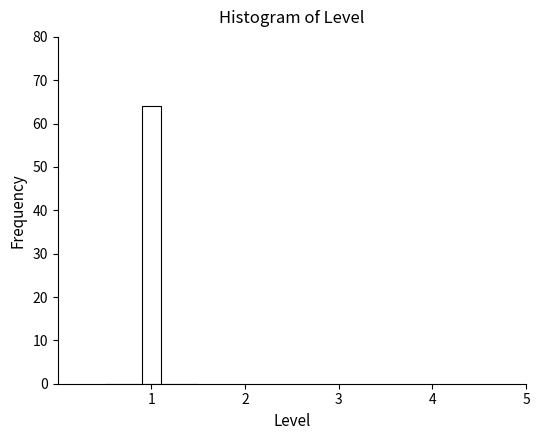

Read against the x-axis, roughly where is the centre of the tallest bar?

1.0